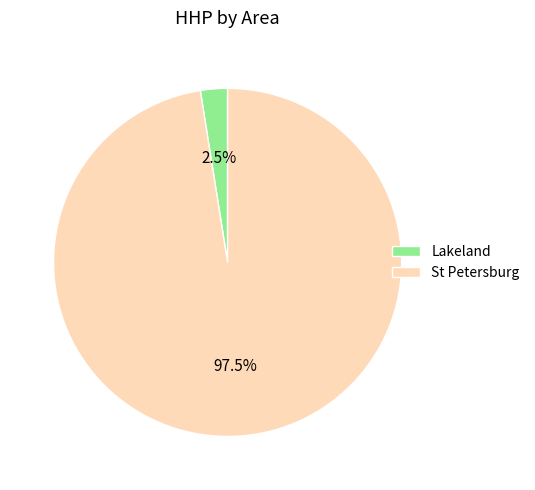

What is the largest slice in the pie chart?

St Petersburg